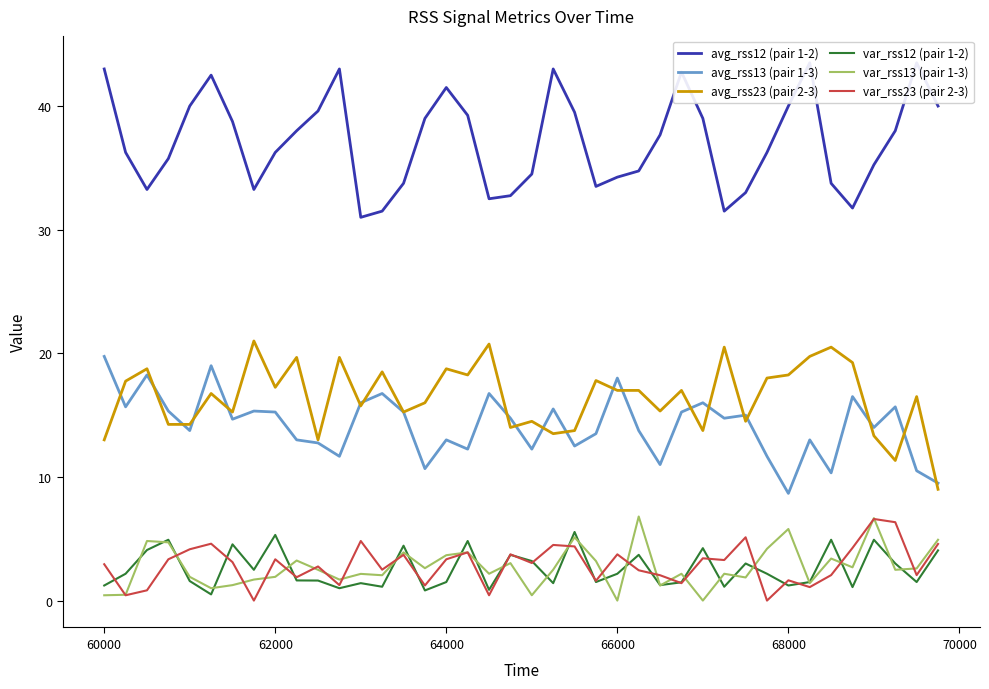

How many intersections are there between var_rss23 (pair 2-3) and var_rss13 (pair 1-3)?

21